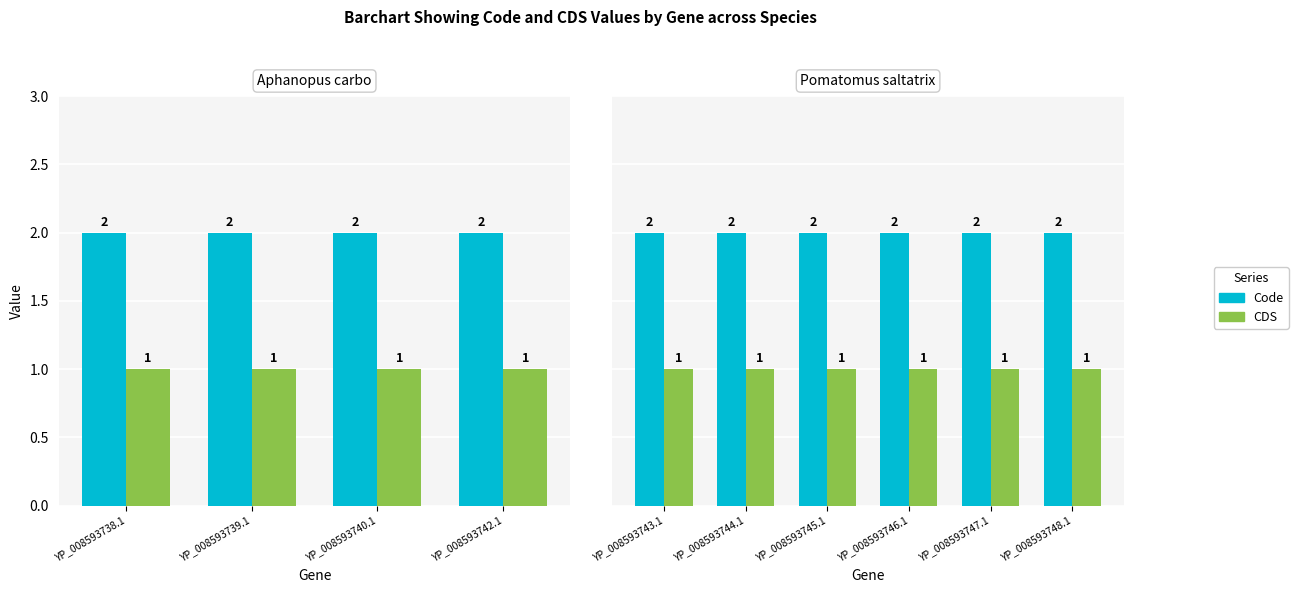

The value of Code at YP_008593747.1 is 3. True or false?

False